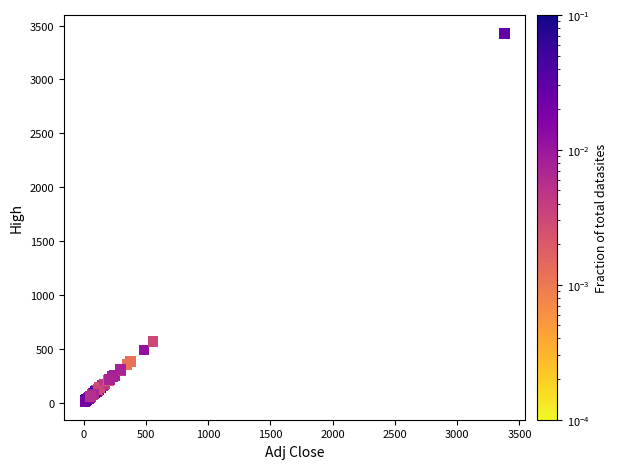

What Y value in the scatter plot is closest to 1719?

567.8